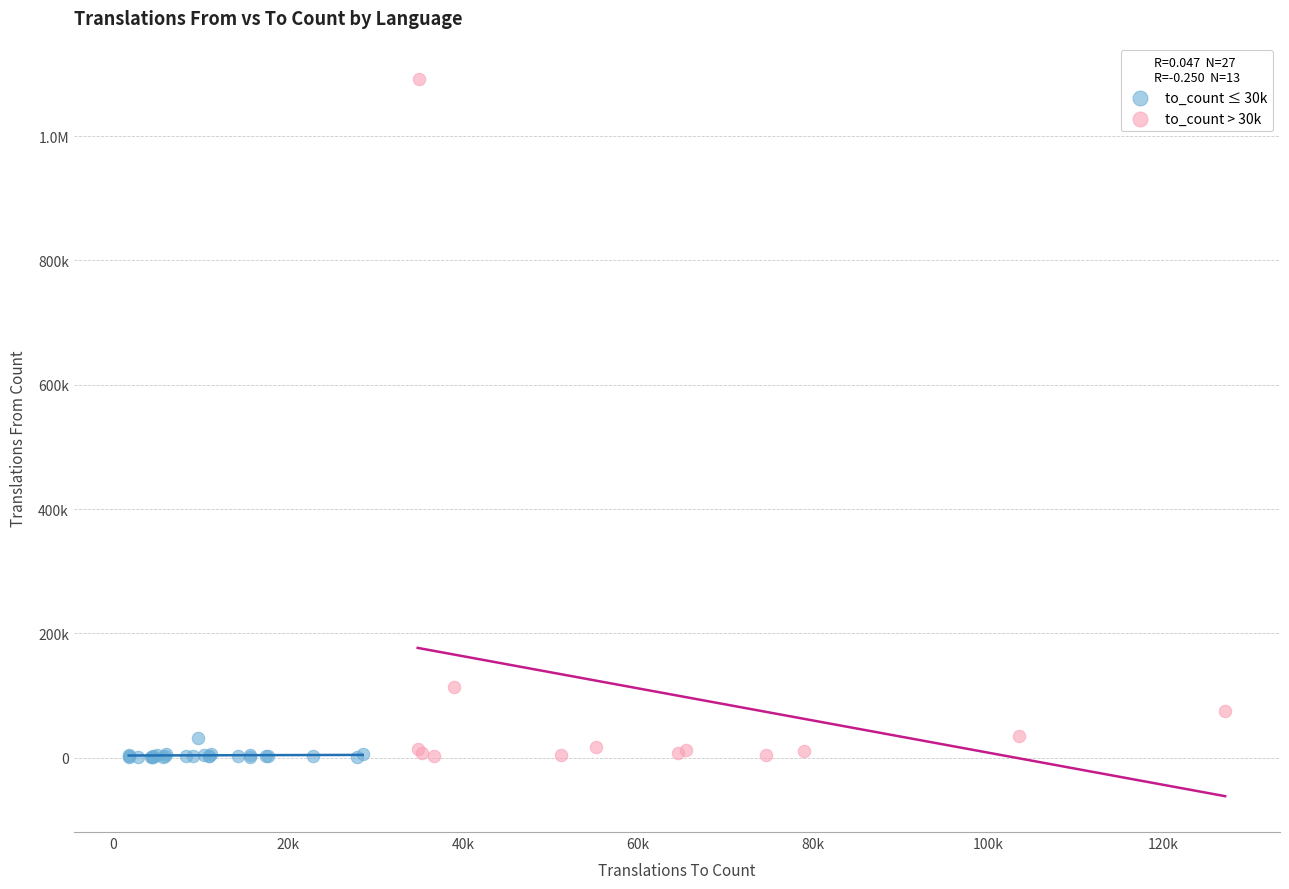

What are all the series names shown in the legend?

to_count ≤ 30k, to_count > 30k